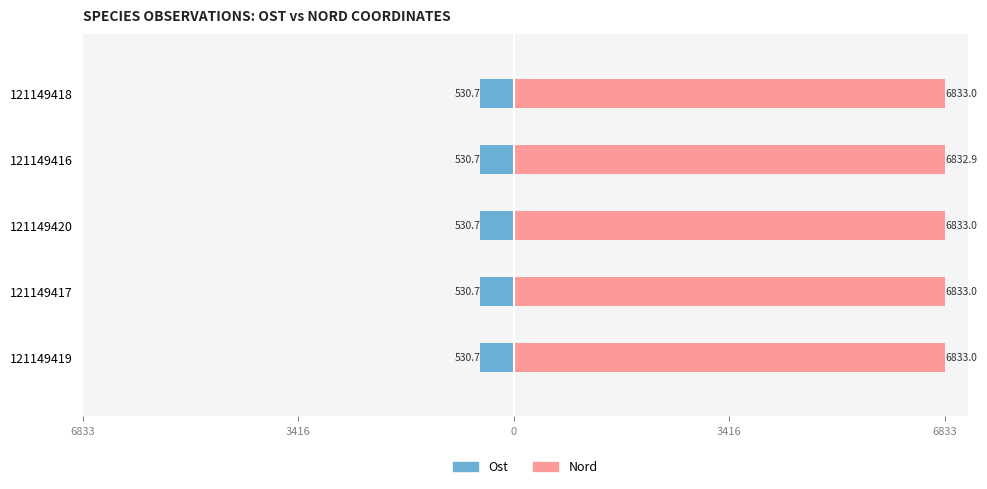

What is the sum of all Nord values?

34164.9